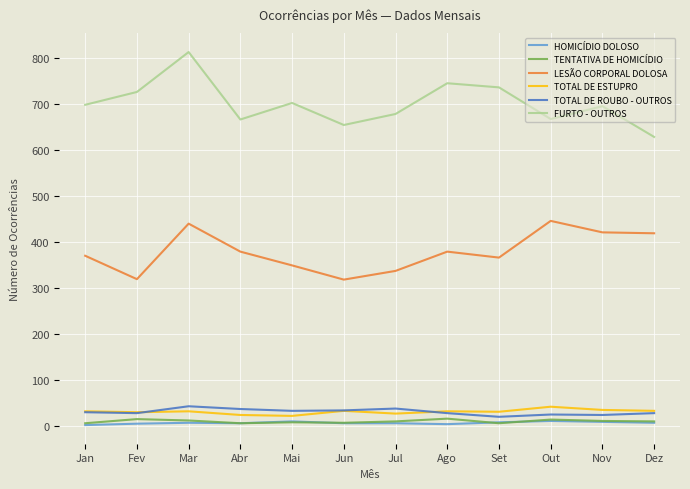

At which category is the sum across all series the highest?

Mar